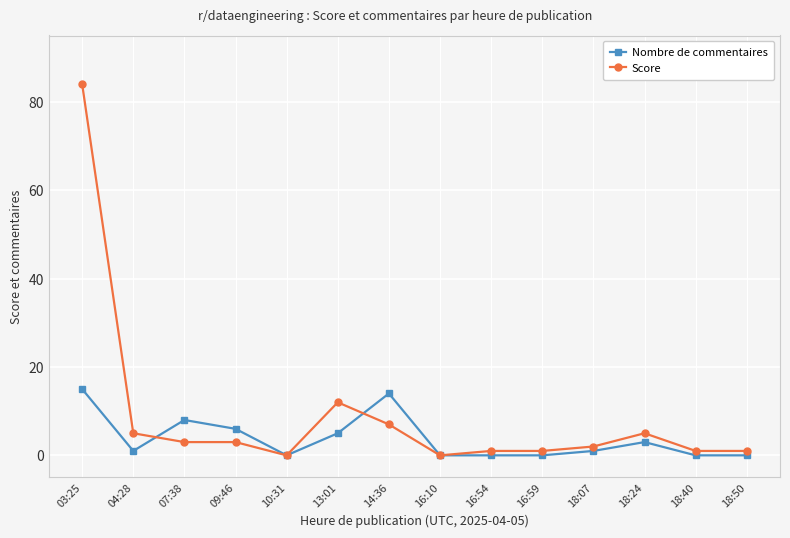

Which series has the largest range (max minus min)?

Score